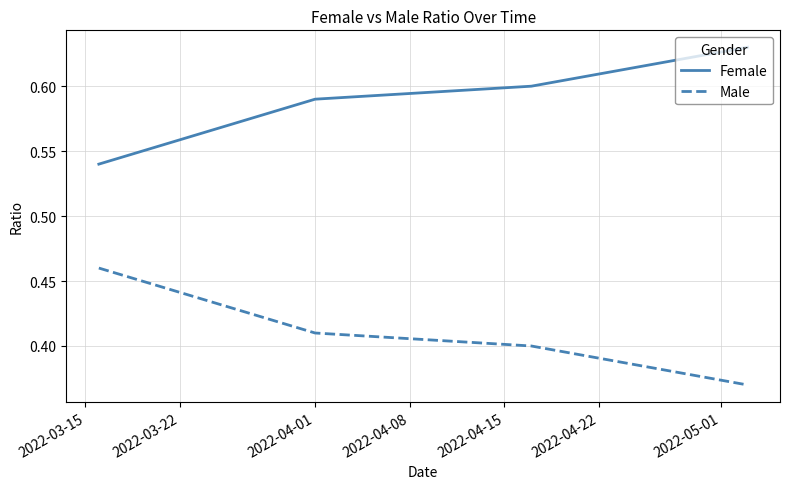

True or false: Female has more than 1 interior local peaks.

False